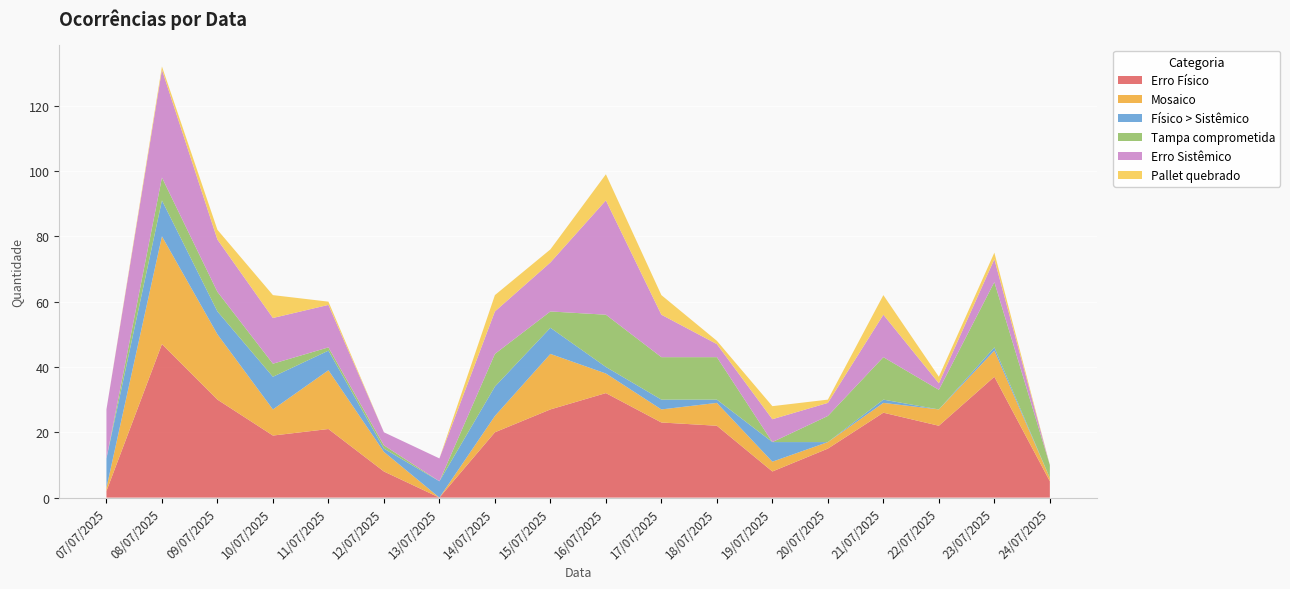

Reading right to left, transcribe all the data shown in this chart.

Erro Físico: 5	37	22	26	15	8	22	23	32	27	20	0	8	21	19	30	47	2
Mosaico: 1	8	5	3	2	3	7	4	6	17	5	0	6	18	8	20	33	1
Físico > Sistêmico: 0	1	0	1	0	6	1	3	2	8	9	5	1	6	10	7	11	9
Tampa comprometida: 4	20	6	13	8	0	13	13	16	5	10	0	1	1	4	6	7	0
Erro Sistêmico: 0	7	2	13	4	7	4	13	35	15	13	7	4	13	14	16	33	15
Pallet quebrado: 0	2	2	6	1	4	1	6	8	4	5	0	0	1	7	3	1	0